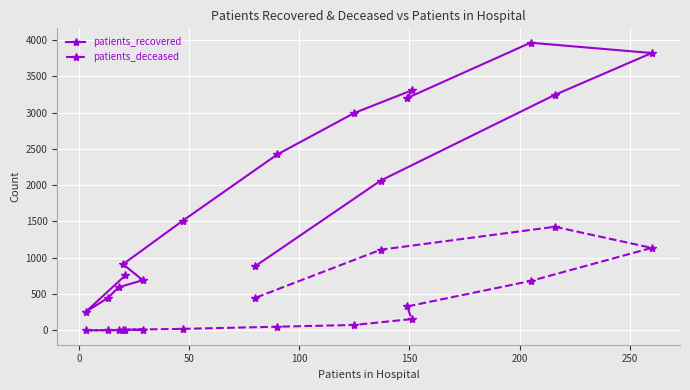

What is the maximum value for patients_deceased?

1427